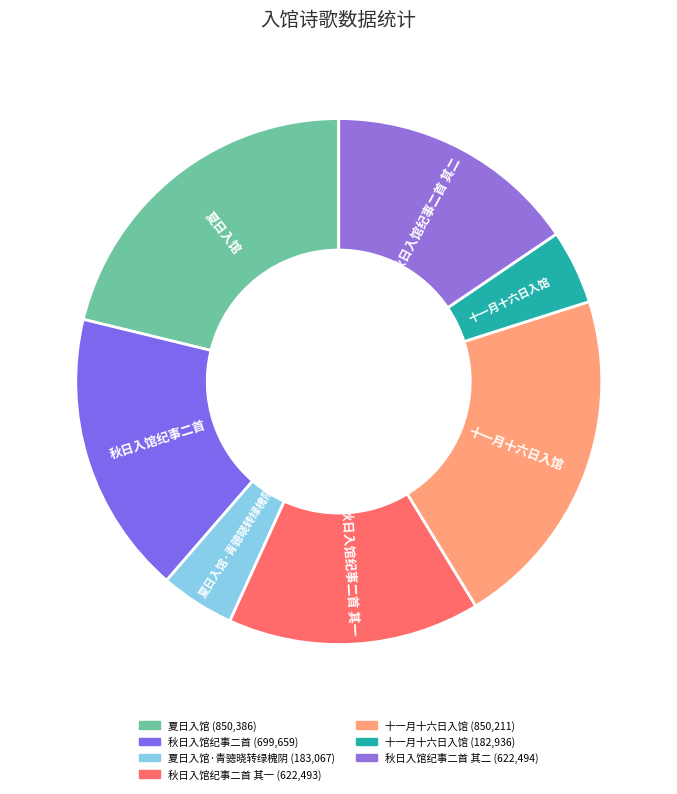

Count the number of slices in the pie.

7